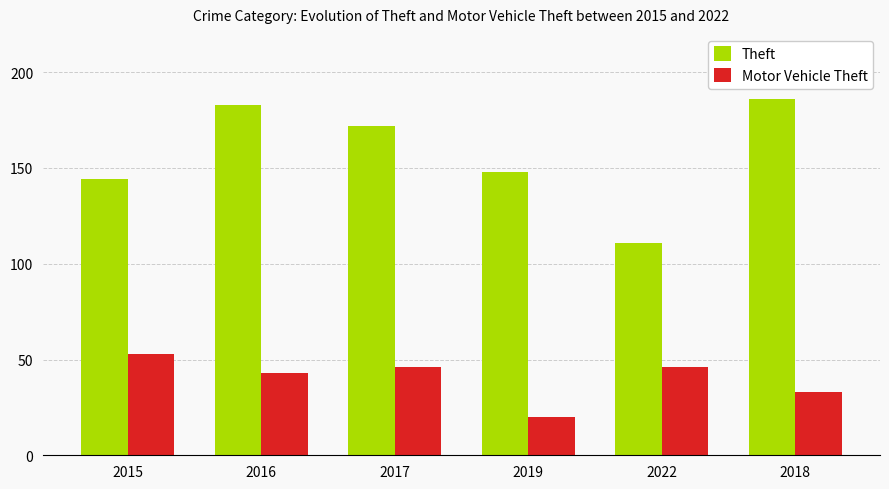

List the series in order of their overall mean, highest first.

Theft, Motor Vehicle Theft